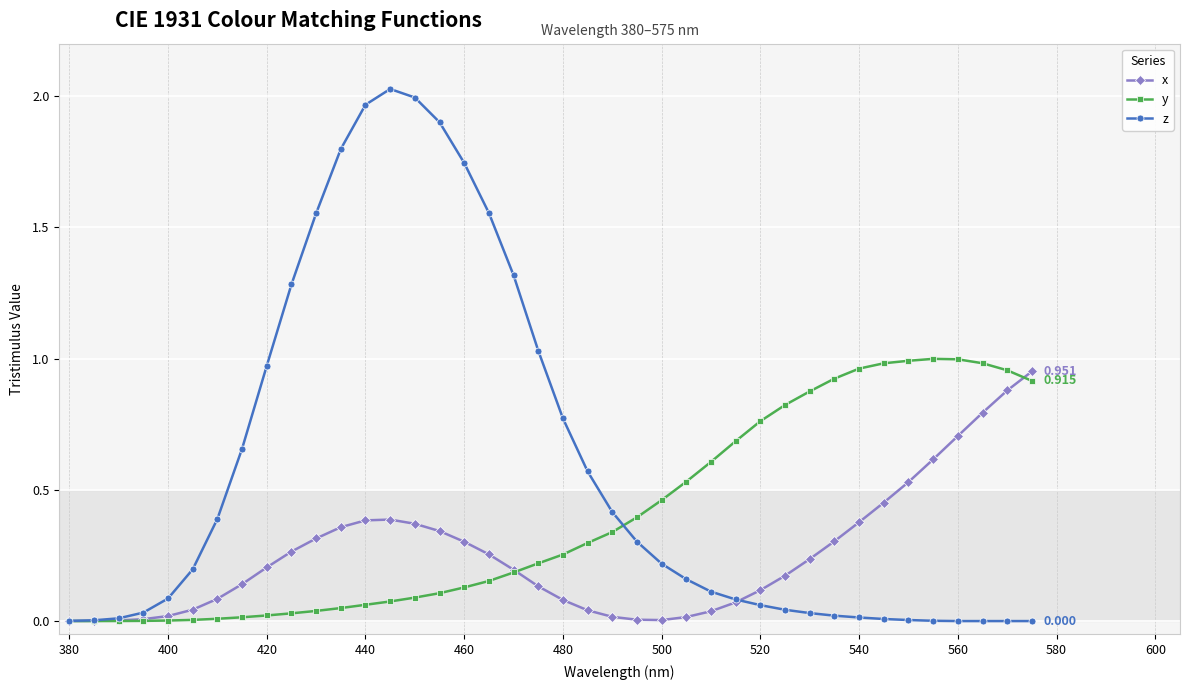

Which series has the largest total across all categories?

z